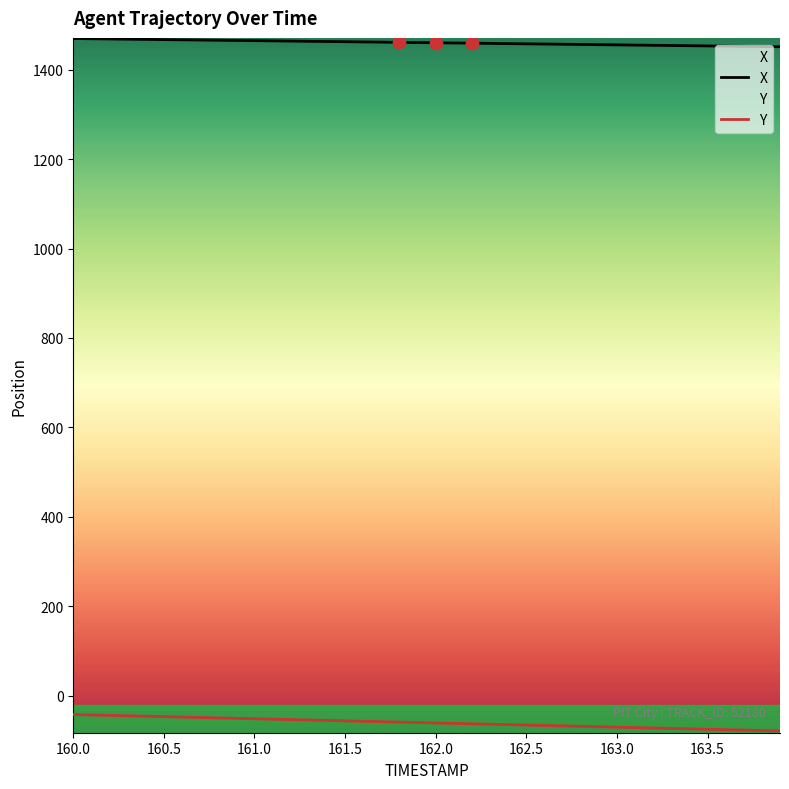

Which series contains the highest Y value?

X